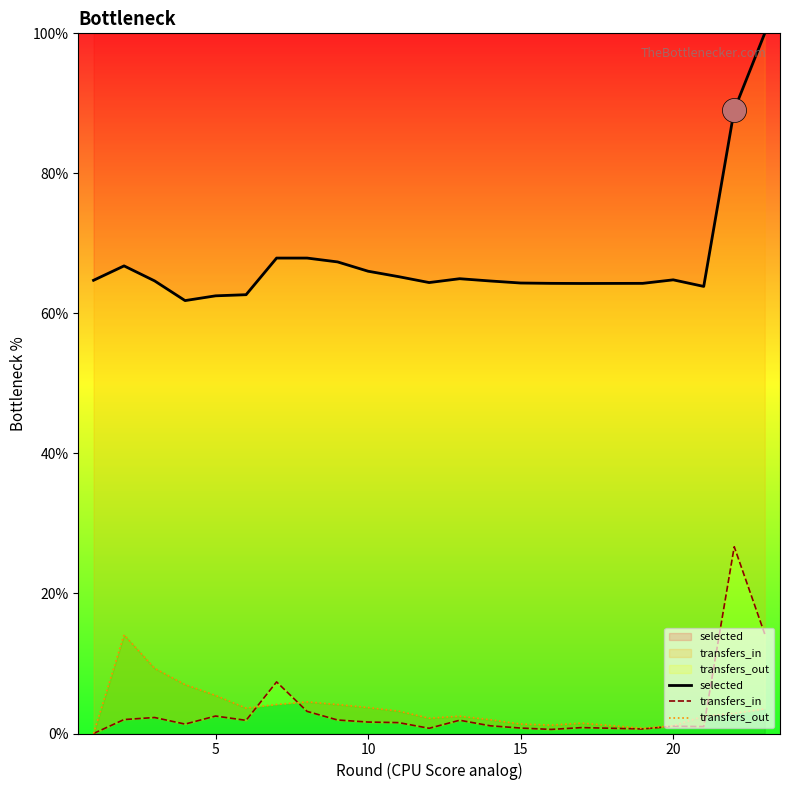

At how many categories does at least one series exceed 67?

5